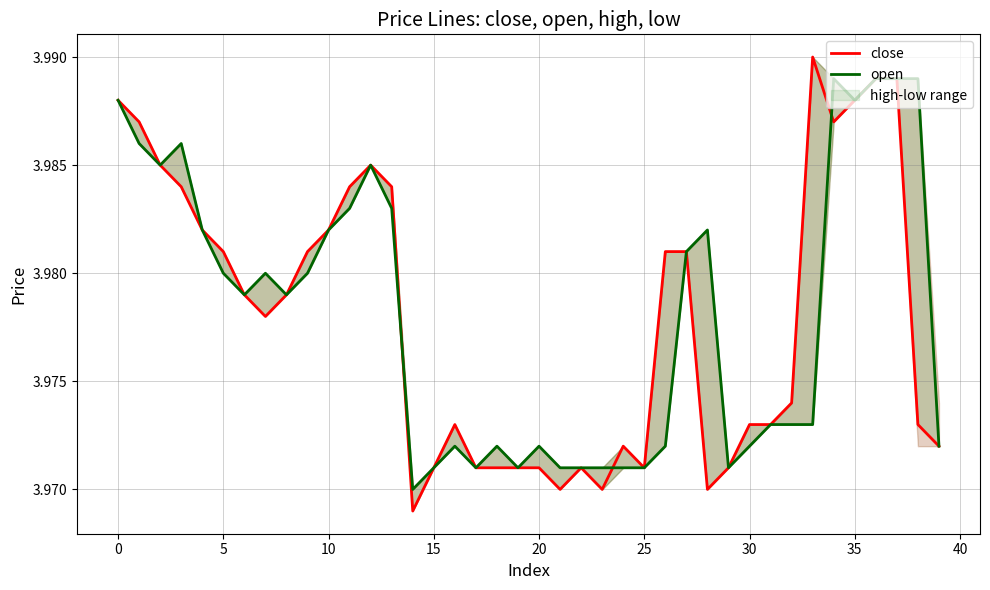

List the series in order of their peak value, highest first.

close, open